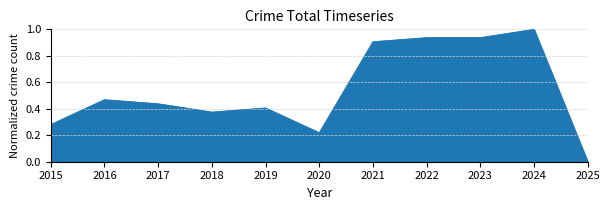

Where is the first local minimum?

2018